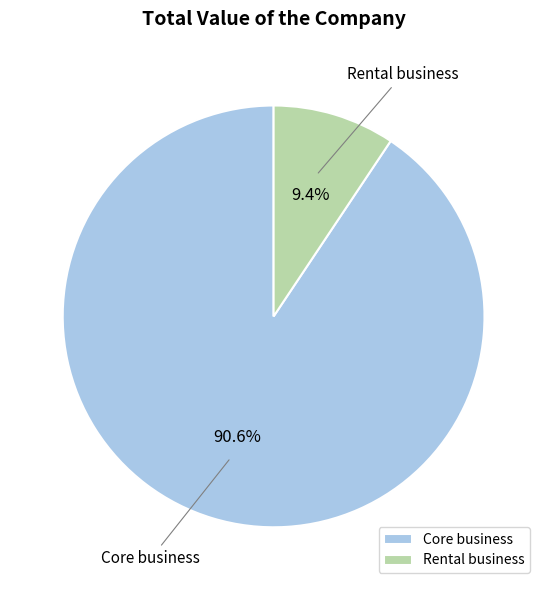

What percentage do Core business and Rental business together represent?

100.0%